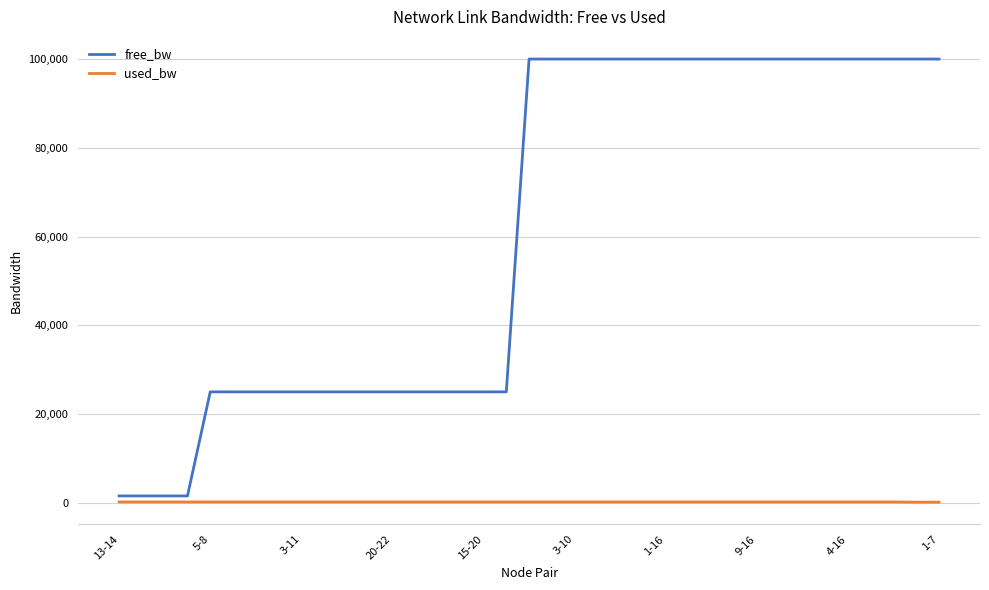

How many values in the used_bw series are below 192?

2